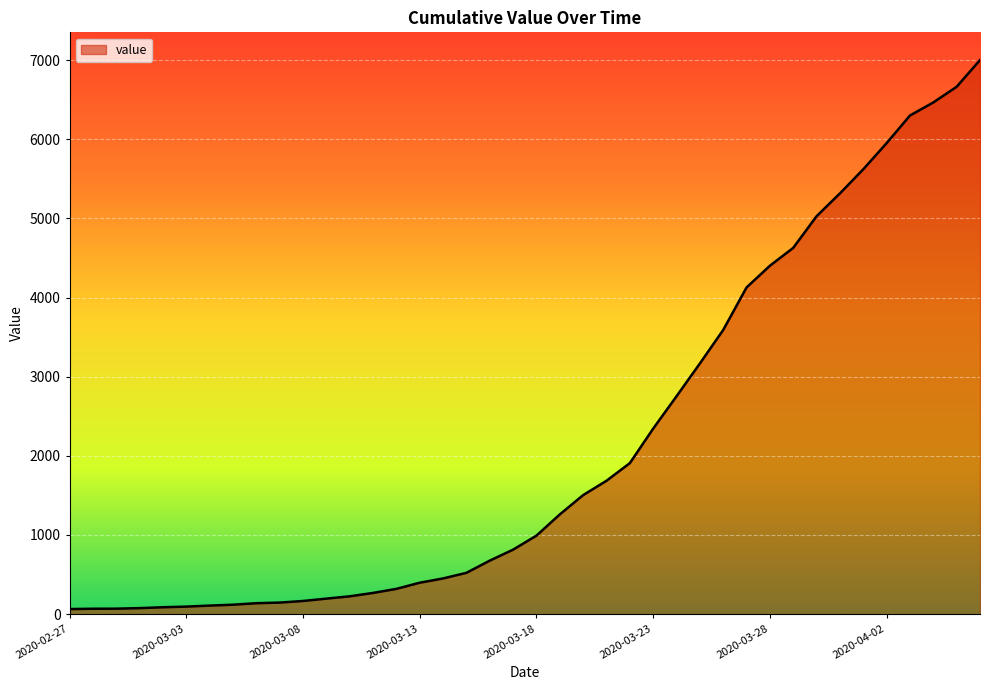

What is the greatest value displayed?

7001